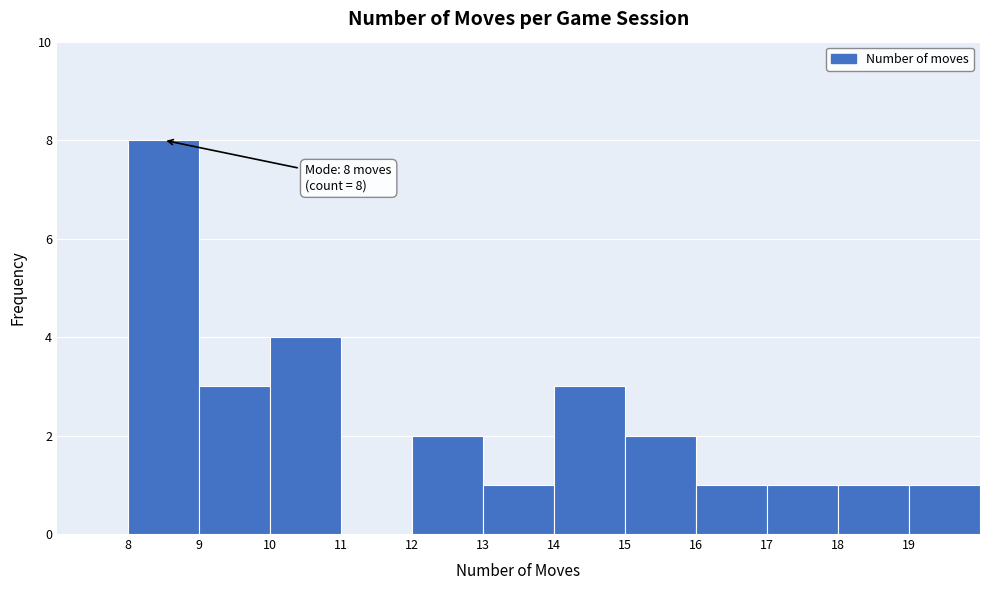

Which range on the x-axis has the tallest bar?

8 to 9